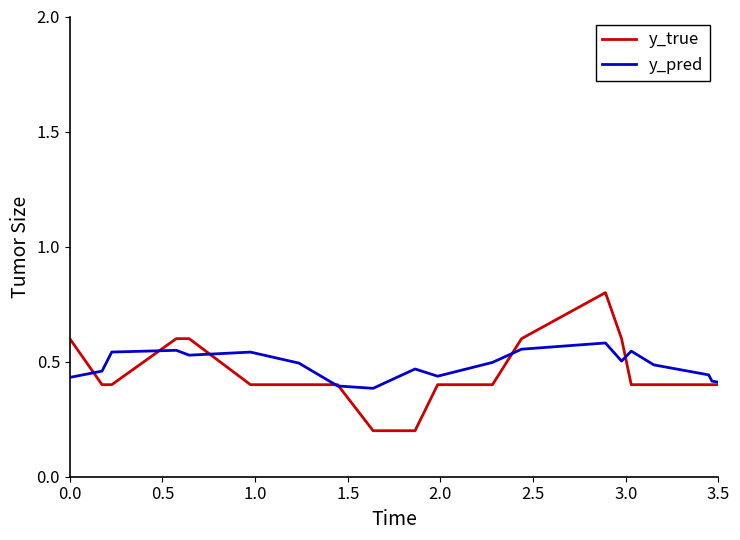

List the series in order of their peak value, lowest first.

y_pred, y_true